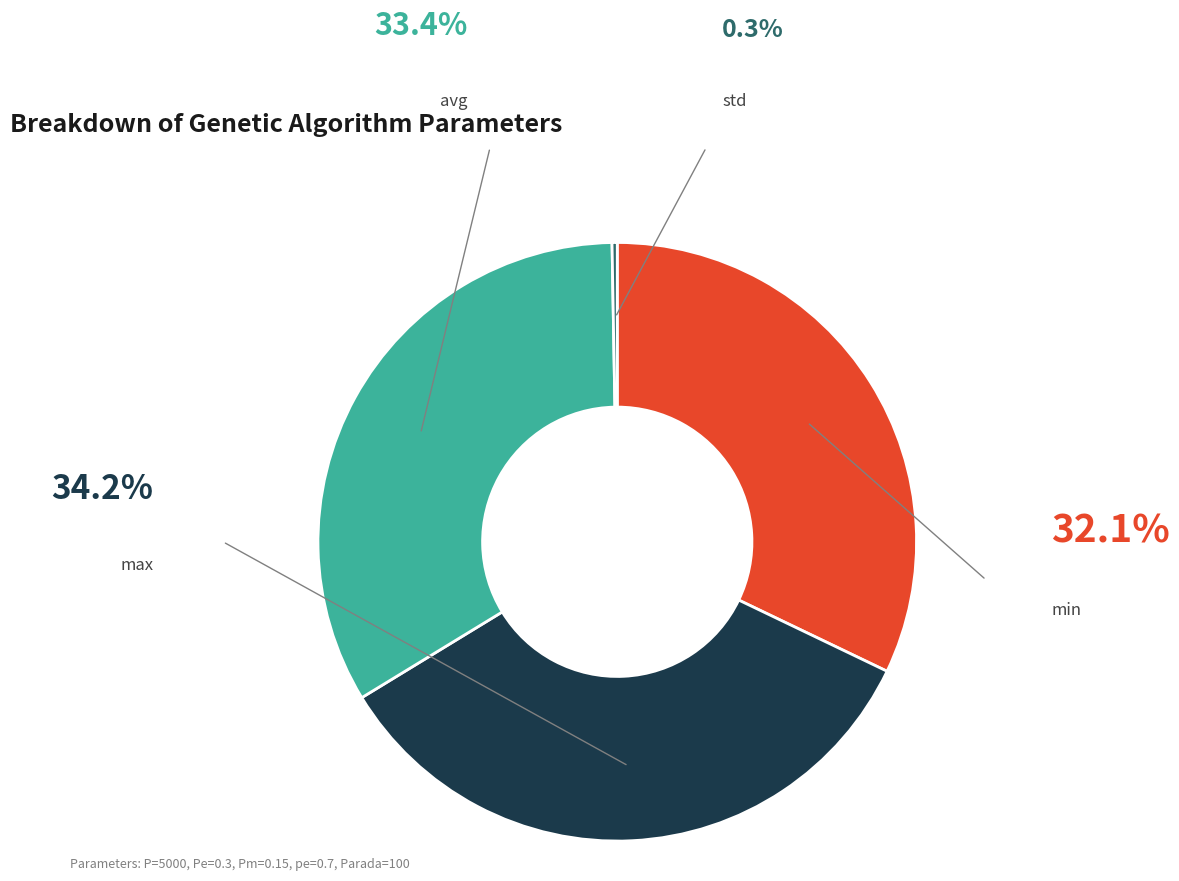

To the nearest percent, what percentage of the pie is min?

32%